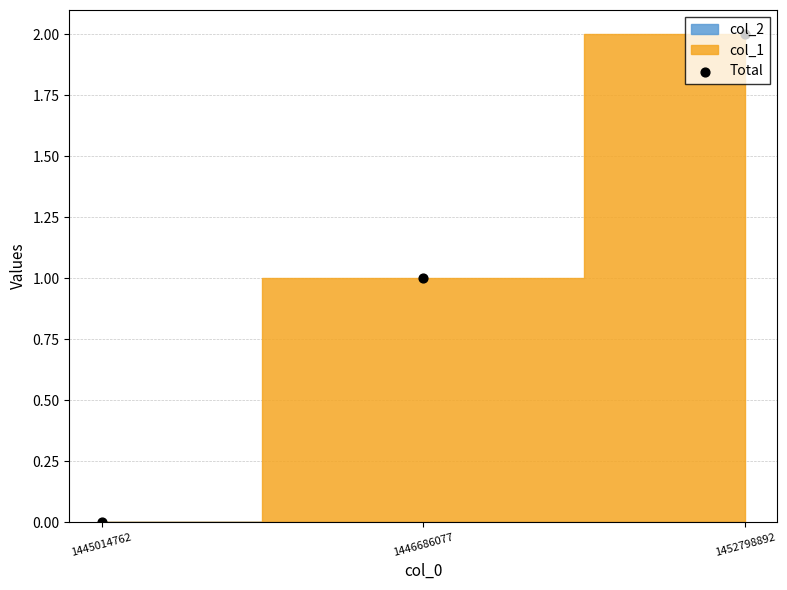

What is the change in value from 1446686077 to 1452798892?

+1